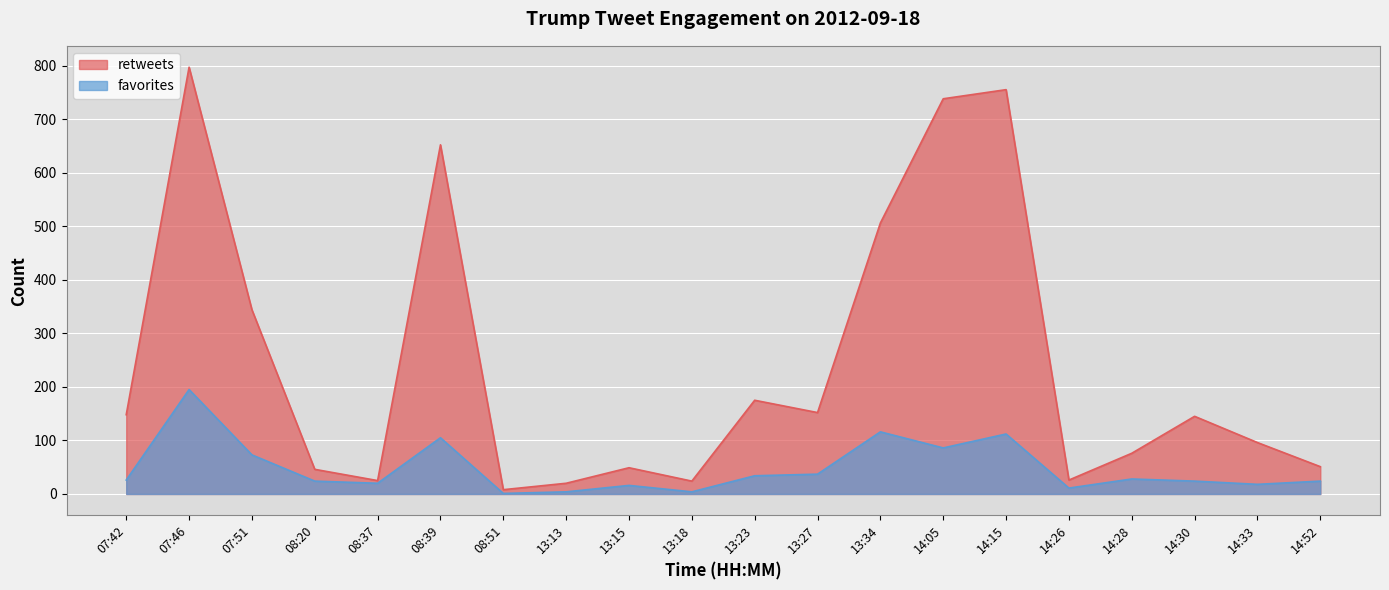

Which series has the largest total across all categories?

retweets